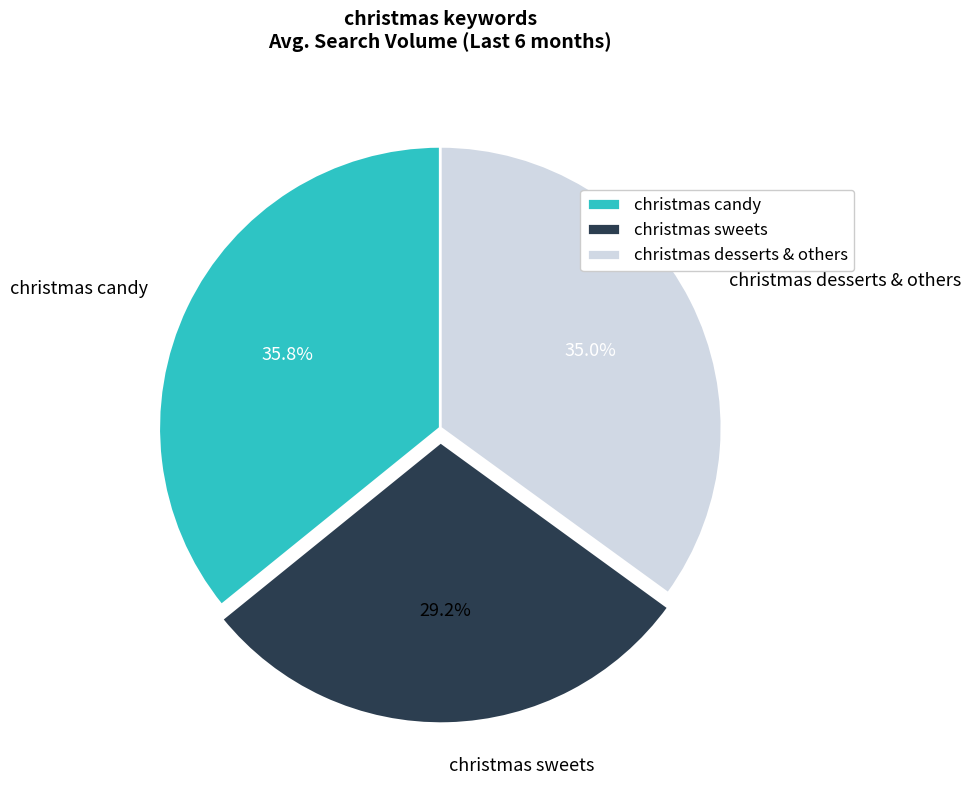

To the nearest percent, what is the average slice percentage?

33%